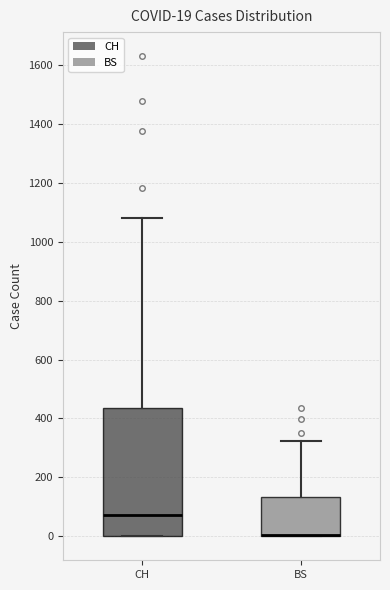

Comparing the boxes themselves (not the whiskers), which one is the tallest?

CH